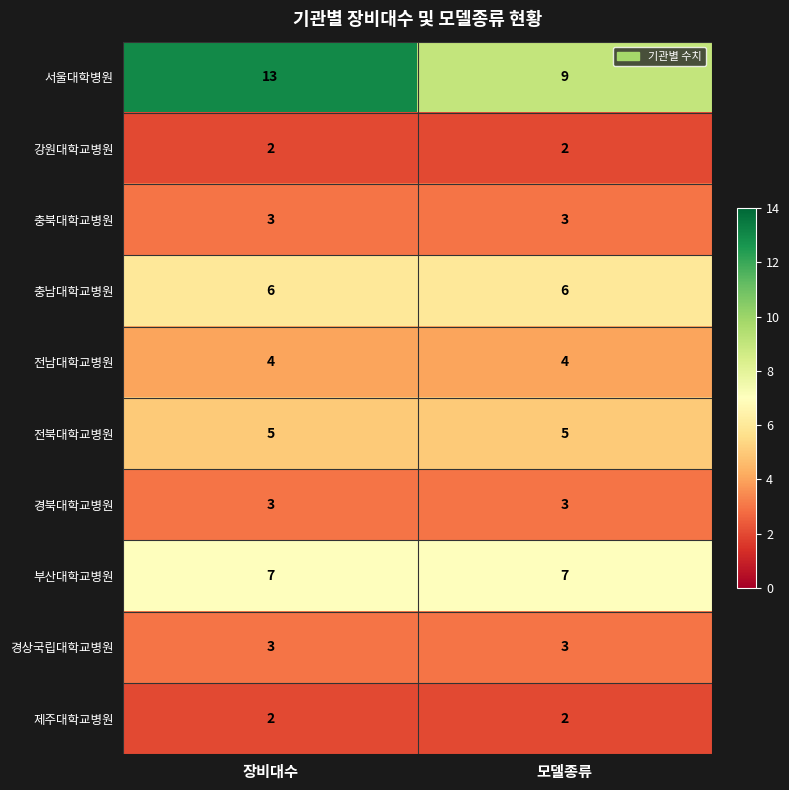

Reading right to left, transcribe all the data shown in this chart.

서울대학병원: 모델종류=9	장비대수=13
강원대학교병원: 모델종류=2	장비대수=2
충북대학교병원: 모델종류=3	장비대수=3
충남대학교병원: 모델종류=6	장비대수=6
전남대학교병원: 모델종류=4	장비대수=4
전북대학교병원: 모델종류=5	장비대수=5
경북대학교병원: 모델종류=3	장비대수=3
부산대학교병원: 모델종류=7	장비대수=7
경상국립대학교병원: 모델종류=3	장비대수=3
제주대학교병원: 모델종류=2	장비대수=2